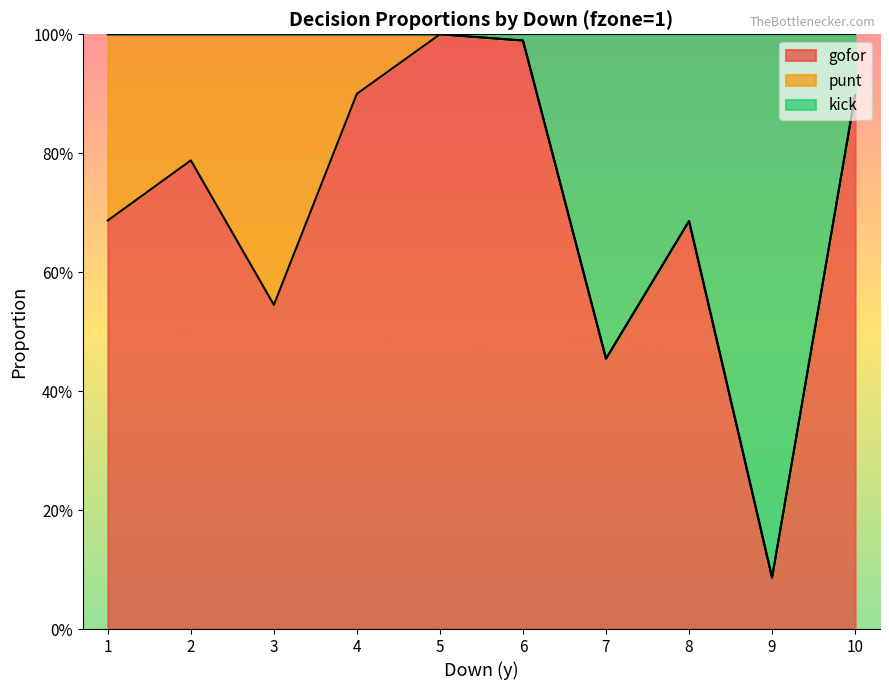

Which category has the lowest value in the gofor series?

9